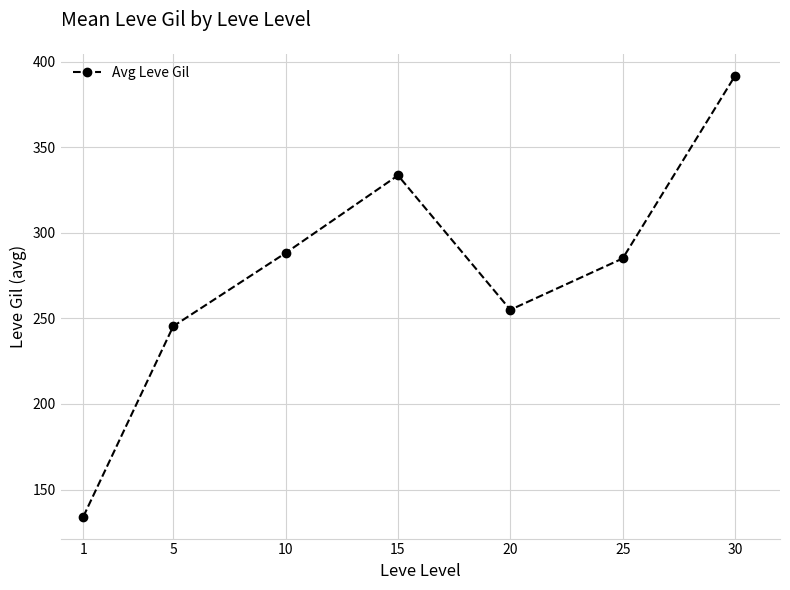

Where is the first local maximum?

15